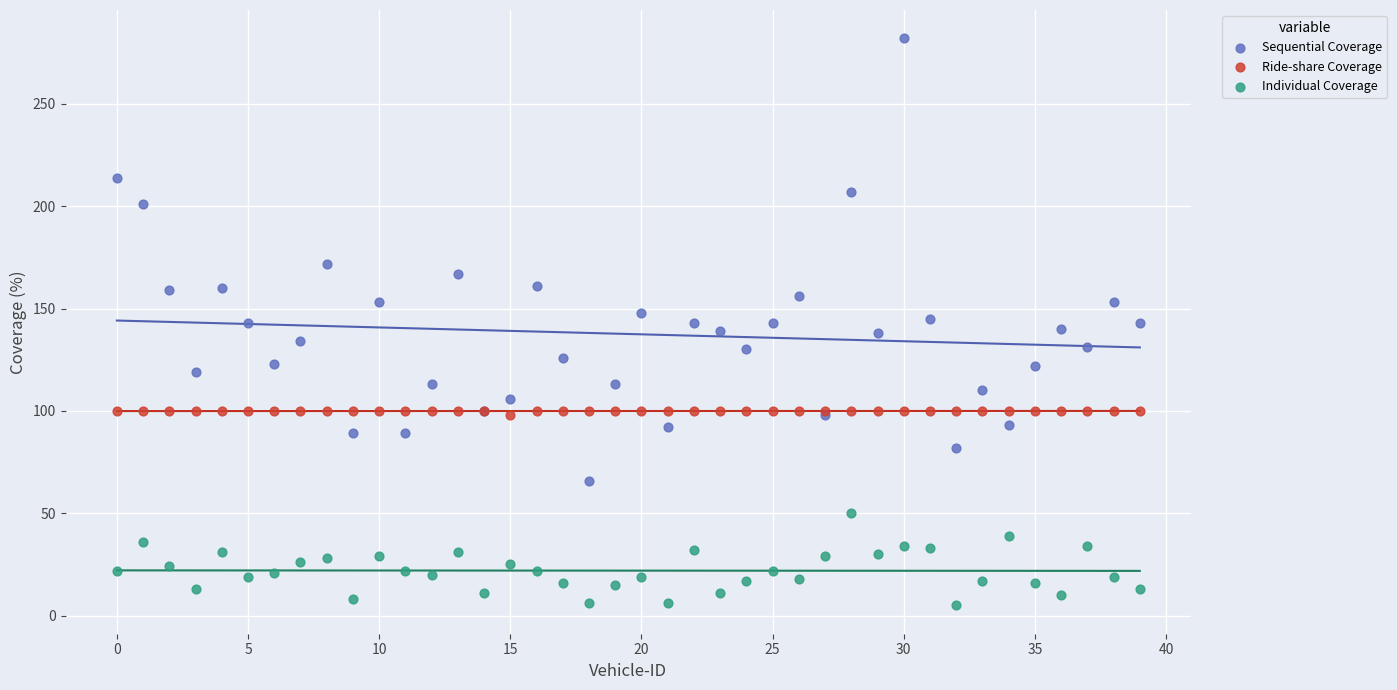

Which series has the widest spread of Y values?

Sequential Coverage